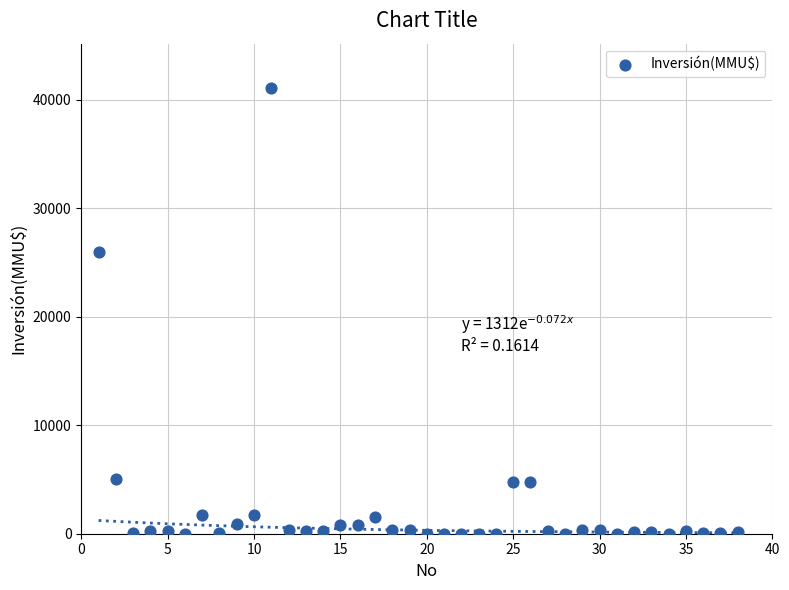

What is the range of X values (max minus min)?

37